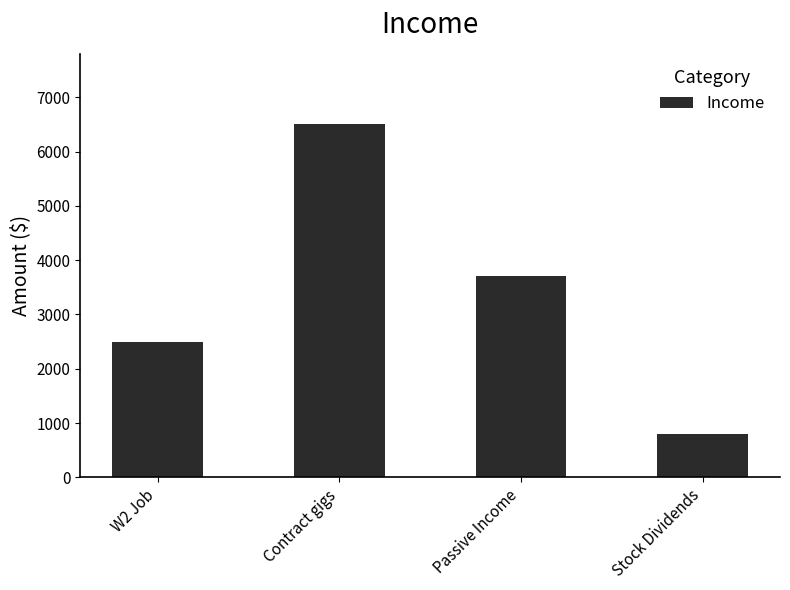

Which category has the lowest value across all series?

Stock Dividends